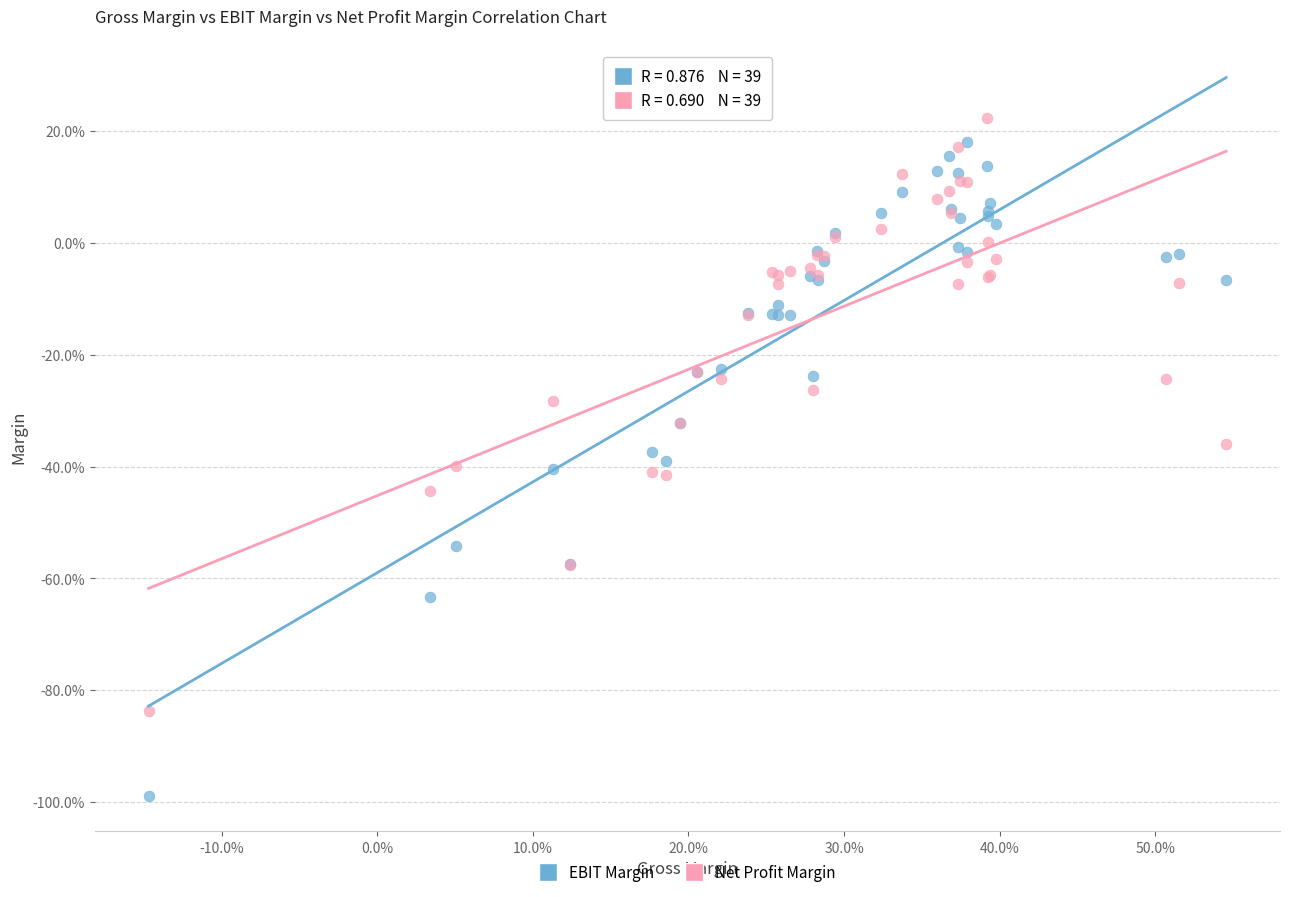

What are all the series names shown in the legend?

EBIT Margin, Net Profit Margin